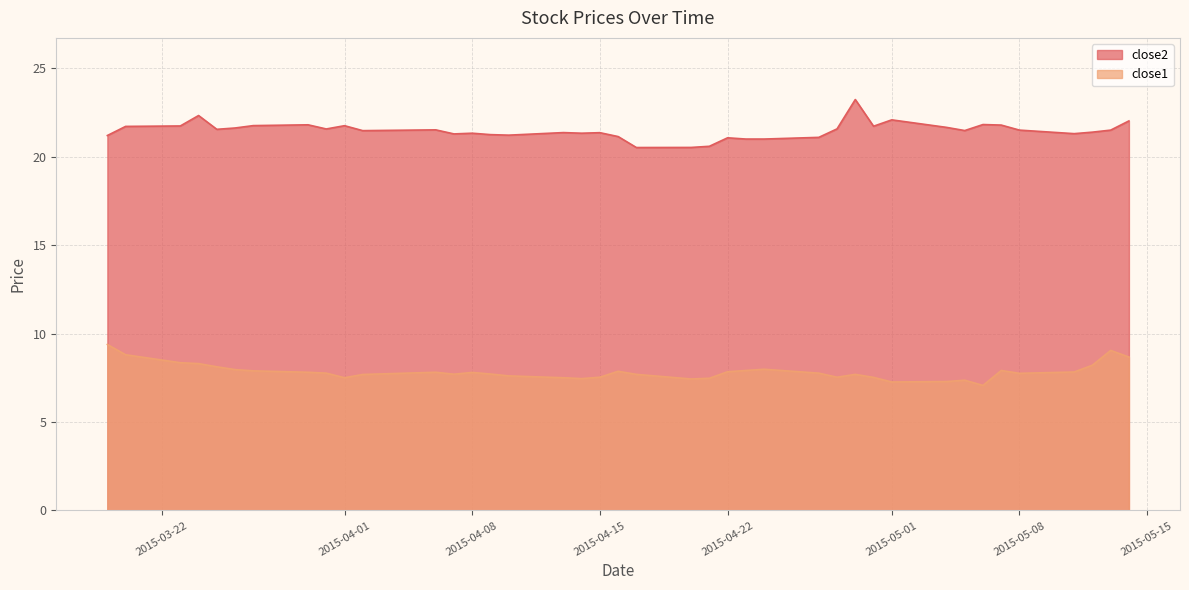

Reading left to right, what are all the values shown in this chart?

close2: 21.2	21.7	21.7	22.3	21.6	21.6	21.8	21.8	21.6	21.8	21.5	21.5	21.3	21.3	21.3	21.2	21.4	21.3	21.4	21.1	20.5	20.5	20.6	21.1	21.0	21.0	21.1	21.6	23.2	21.7	22.1	21.7	21.5	21.8	21.8	21.5	21.3	21.4	21.5	22.0
close1: 9.4	8.8	8.4	8.3	8.1	8.0	7.9	7.8	7.8	7.5	7.7	7.8	7.7	7.8	7.7	7.6	7.5	7.5	7.5	7.9	7.7	7.4	7.5	7.8	7.9	8.0	7.8	7.5	7.7	7.5	7.3	7.3	7.4	7.1	7.9	7.8	7.8	8.2	9.1	8.7